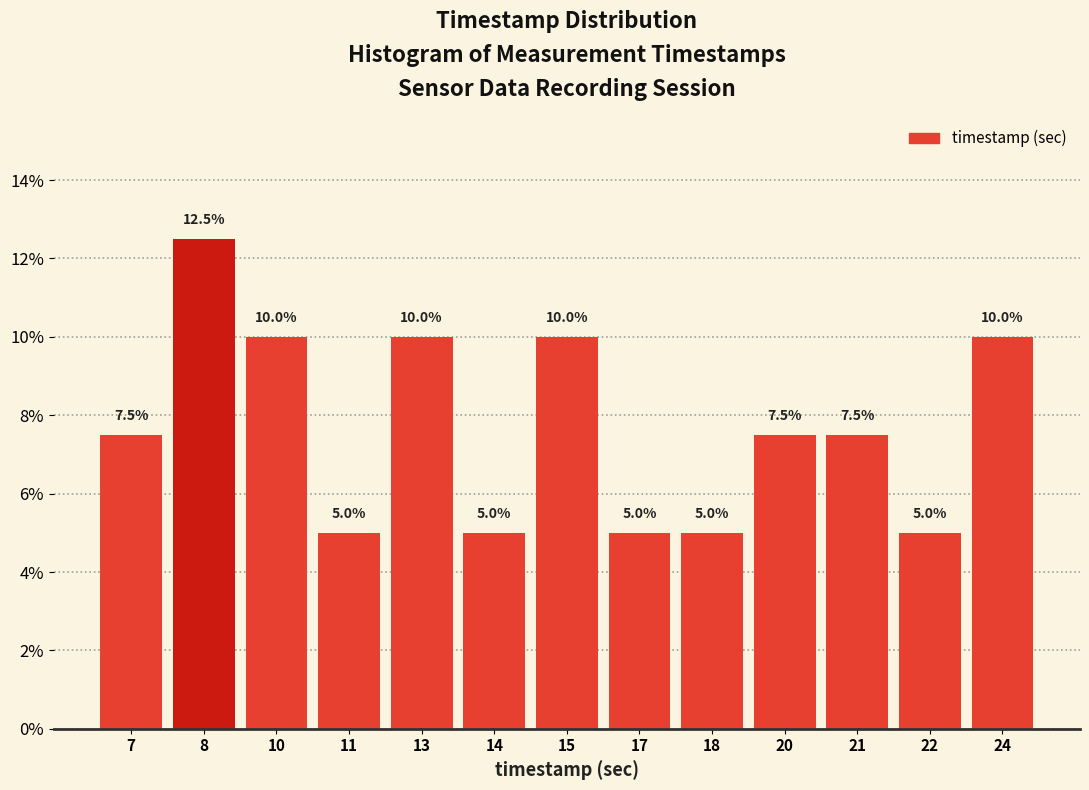

Reading right to left, extract all data points from this chart.

10.0	5.0	7.5	7.5	5.0	5.0	10.0	5.0	10.0	5.0	10.0	12.5	7.5